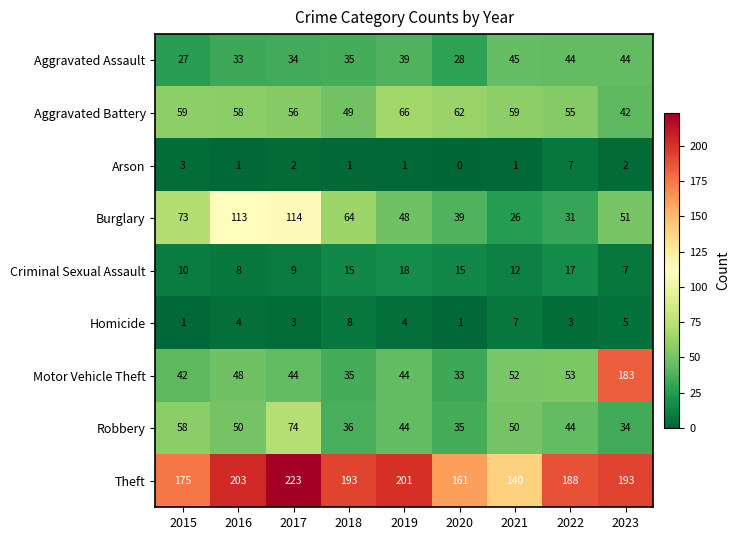

What is the sum of all Aggravated Battery values?

506